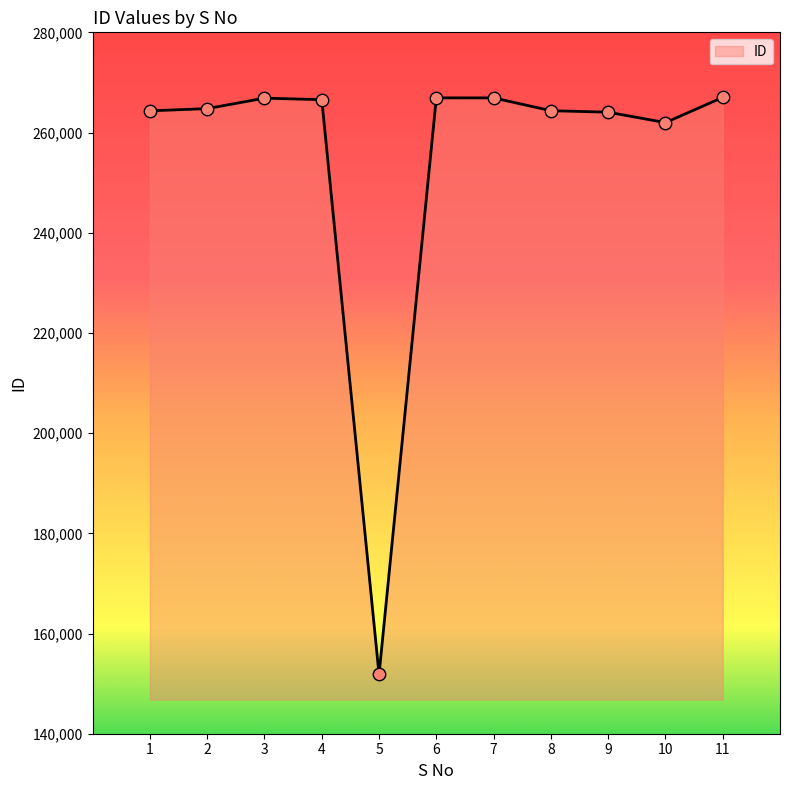

What is the ratio of the value at 9 to the value at 6?

1.0